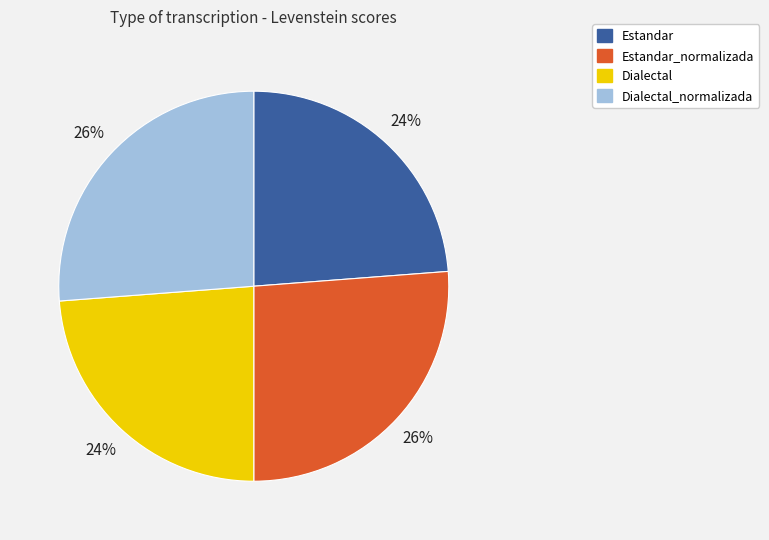

Between Estandar_normalizada and Dialectal, which is larger?

Estandar_normalizada